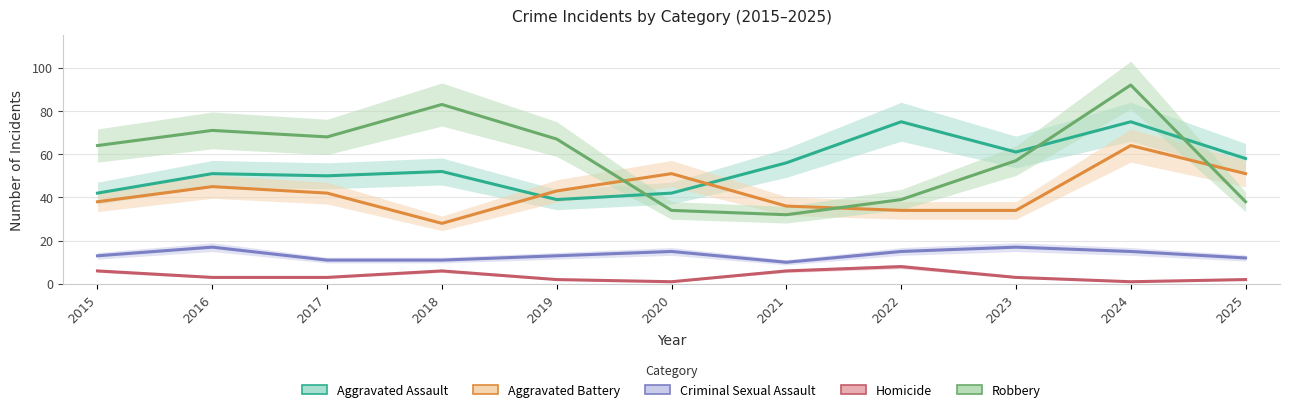

Which has a higher value, 2025 or 2023?

2023